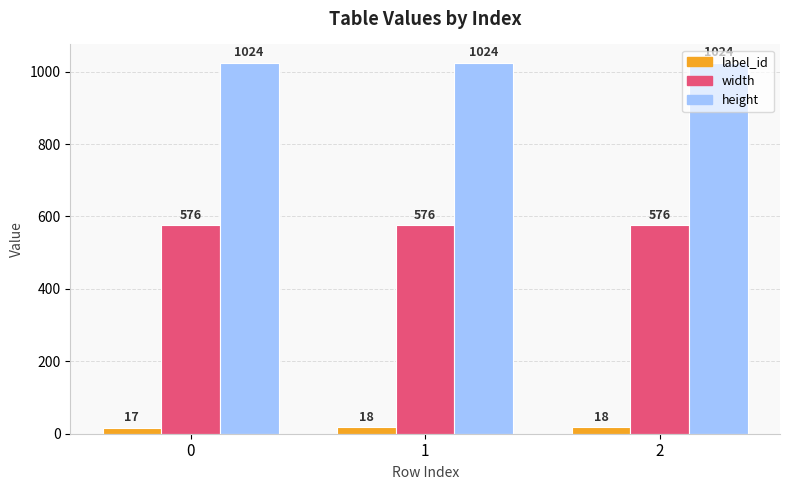

What is the spread (max minus min) of values at 2?

1006